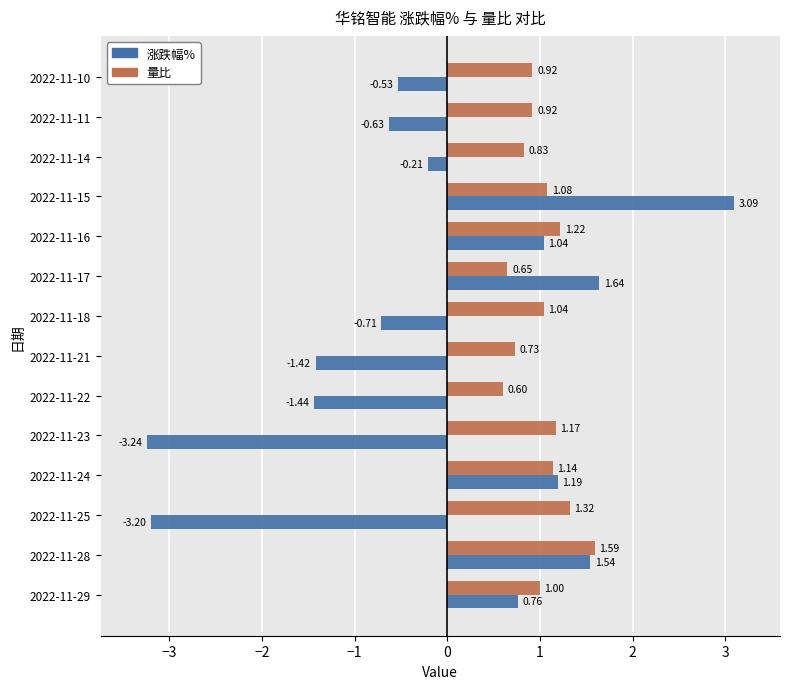

How many values in the 涨跌幅% series exceed 0?

6